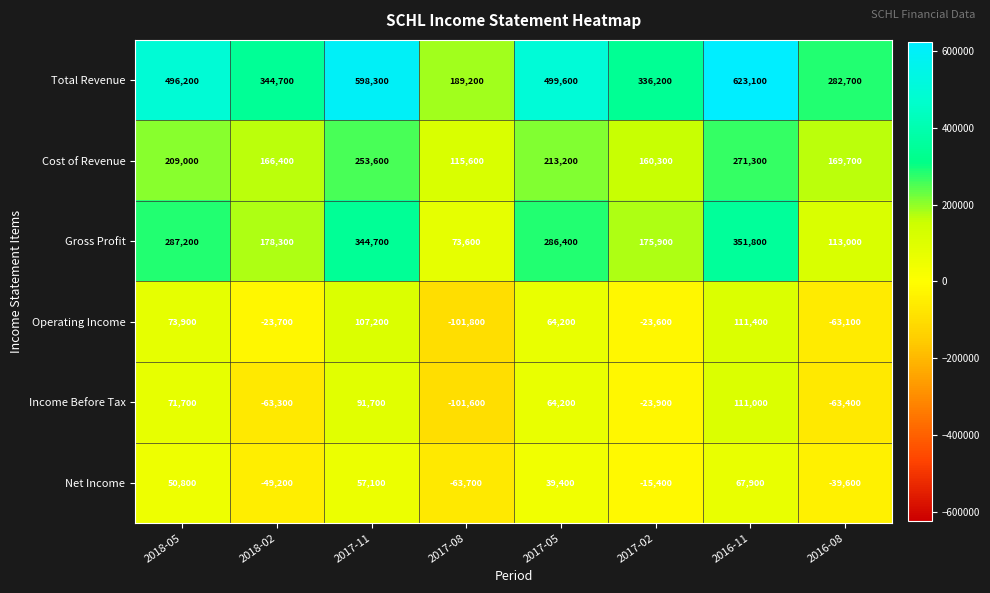

At how many categories does at least one series exceed 382204?

4